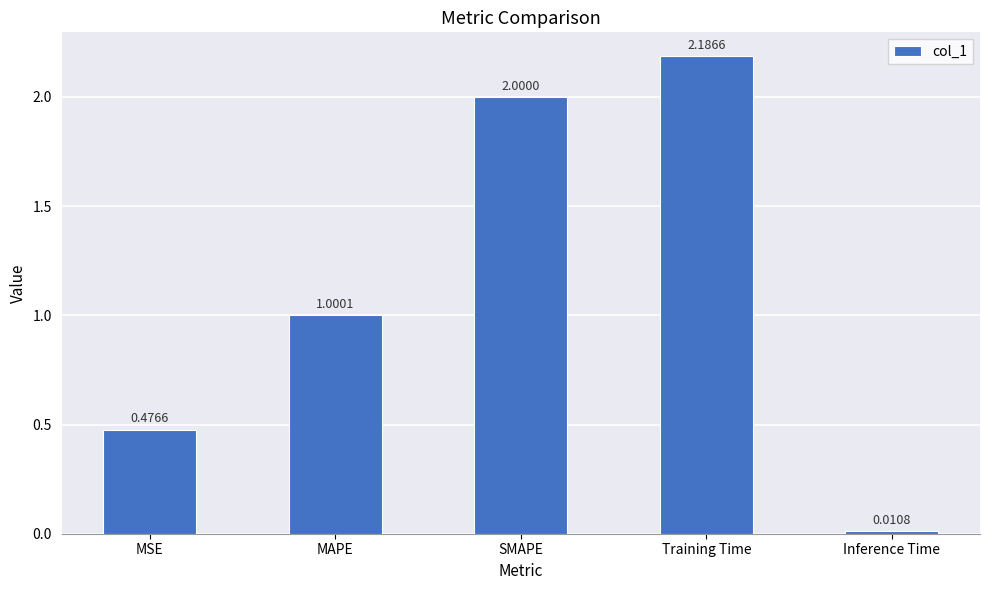

At which category does the chart reach its minimum across all series?

Inference Time